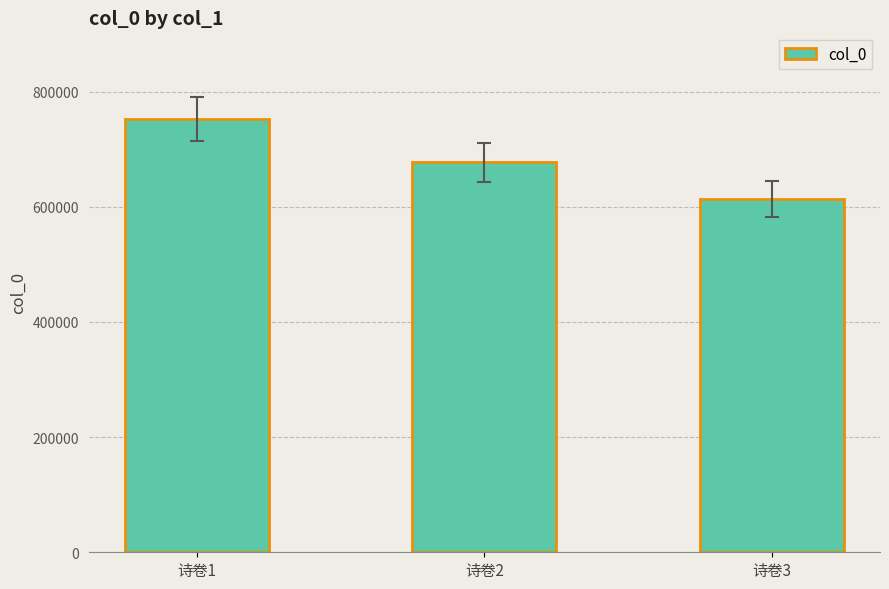

The value at 诗卷3 is 293879. True or false?

False